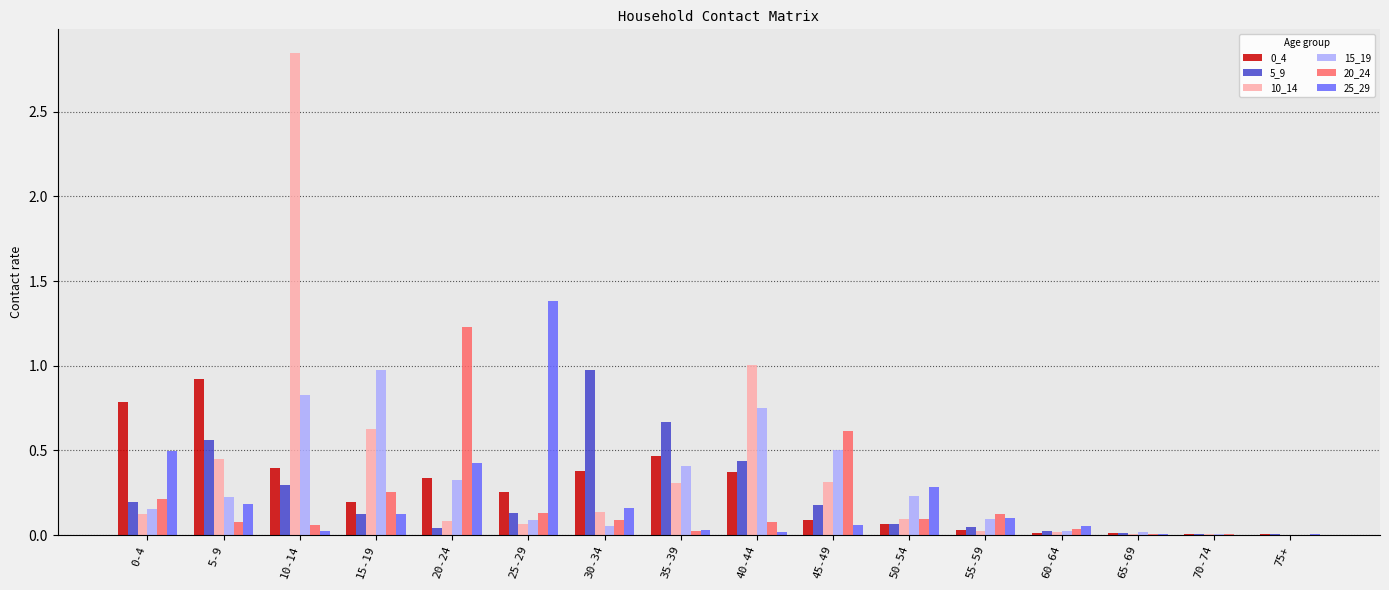

Between 5-9 and 10-14, which series saw the biggest shift?

10_14